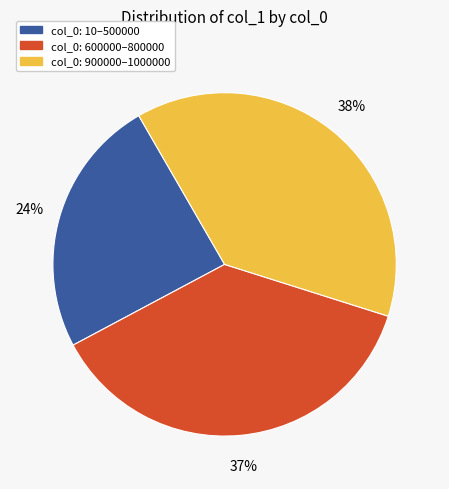

To the nearest percent, what is the average slice percentage?

33%